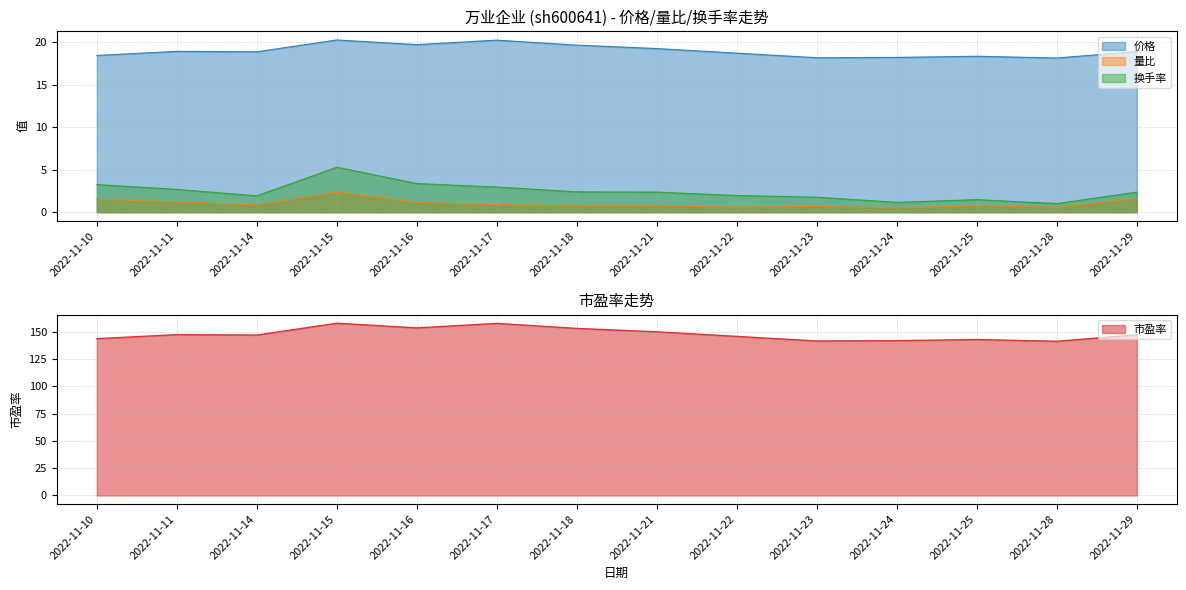

What is the minimum value shown in the chart?

0.5